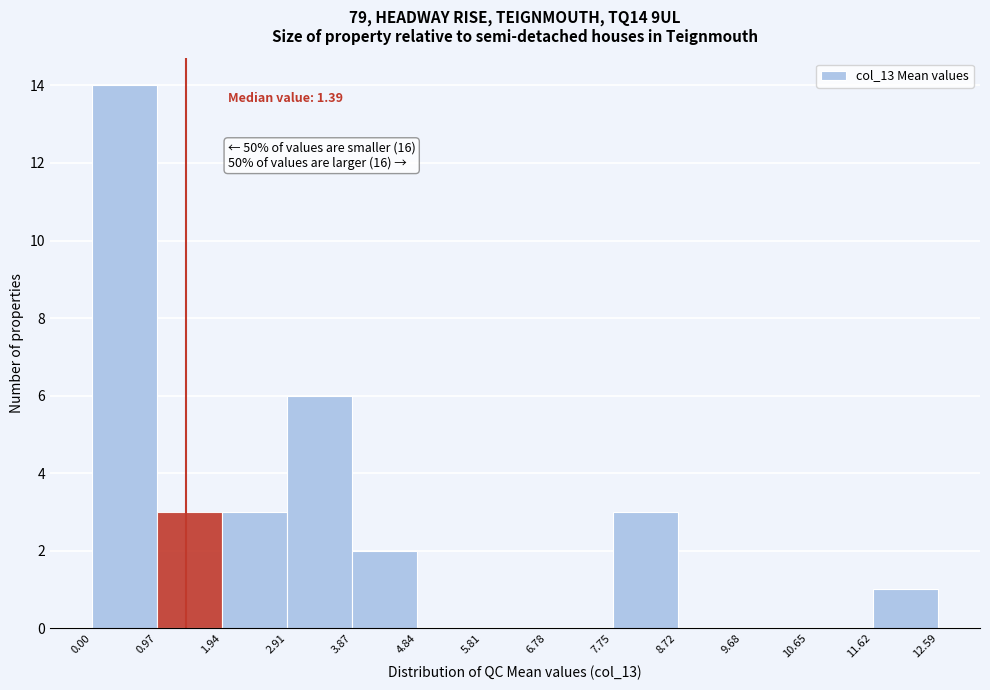

Over which range of the x-axis is the bar tallest?

0.00 to 0.97